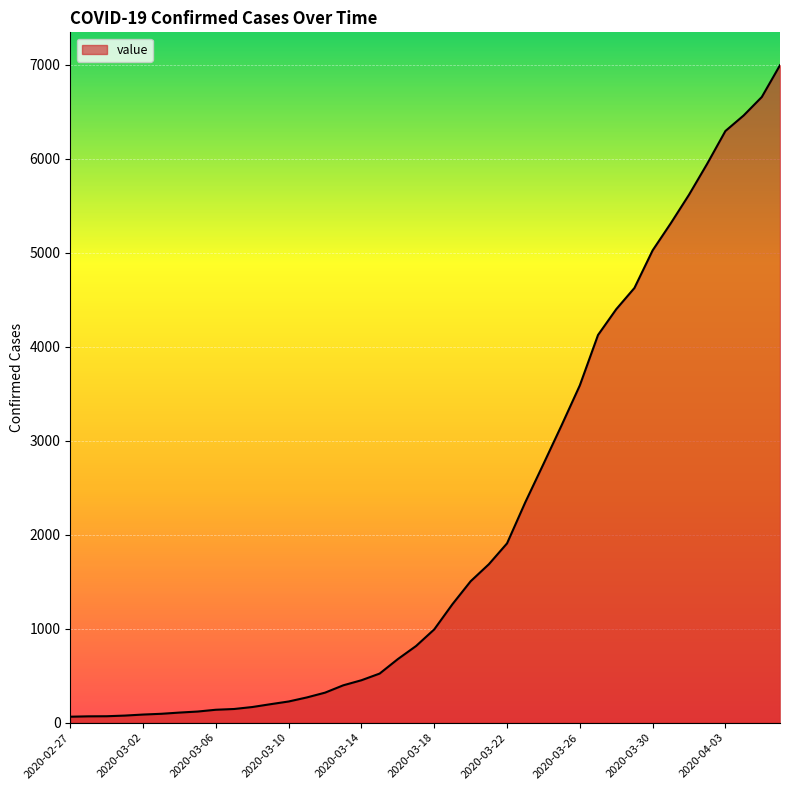

What is the difference between the maximum and minimum values?

6931